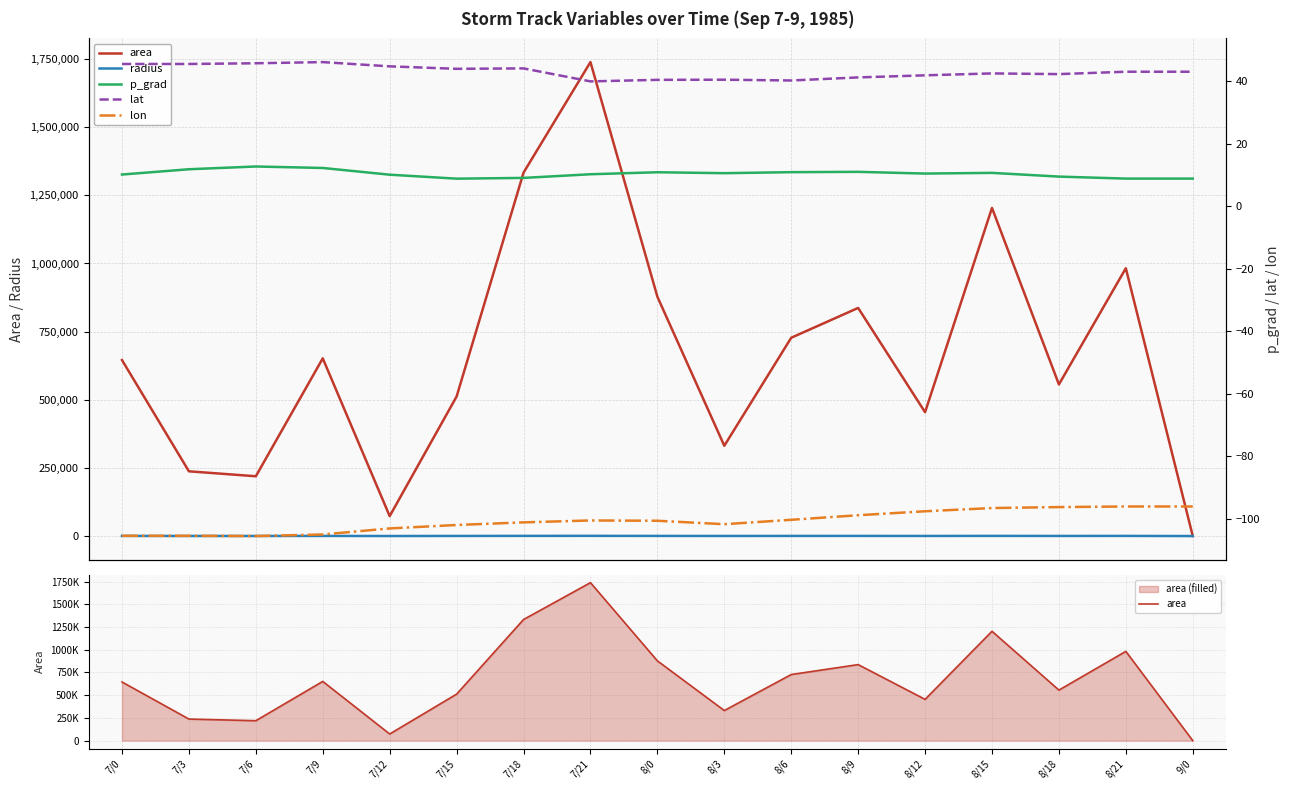

At which label does area first exceed 645625?

7/9